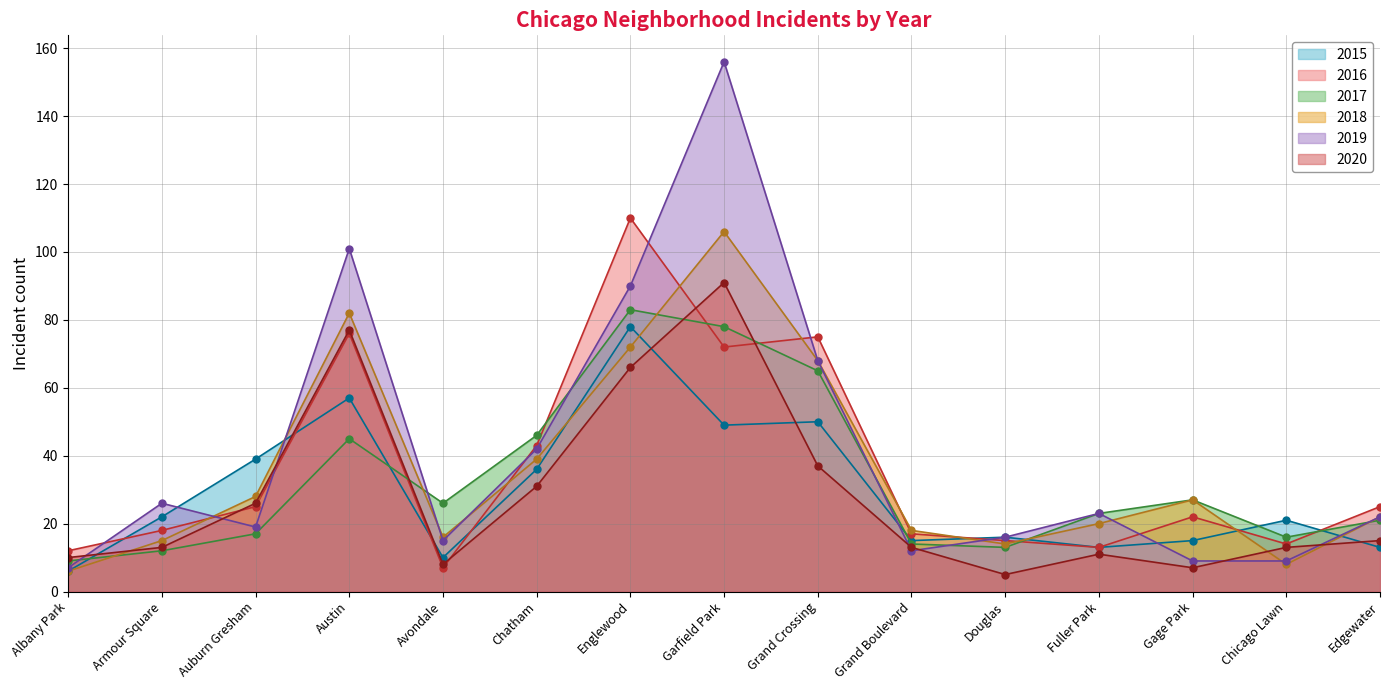

What is the total value across all series at Albany Park?

50